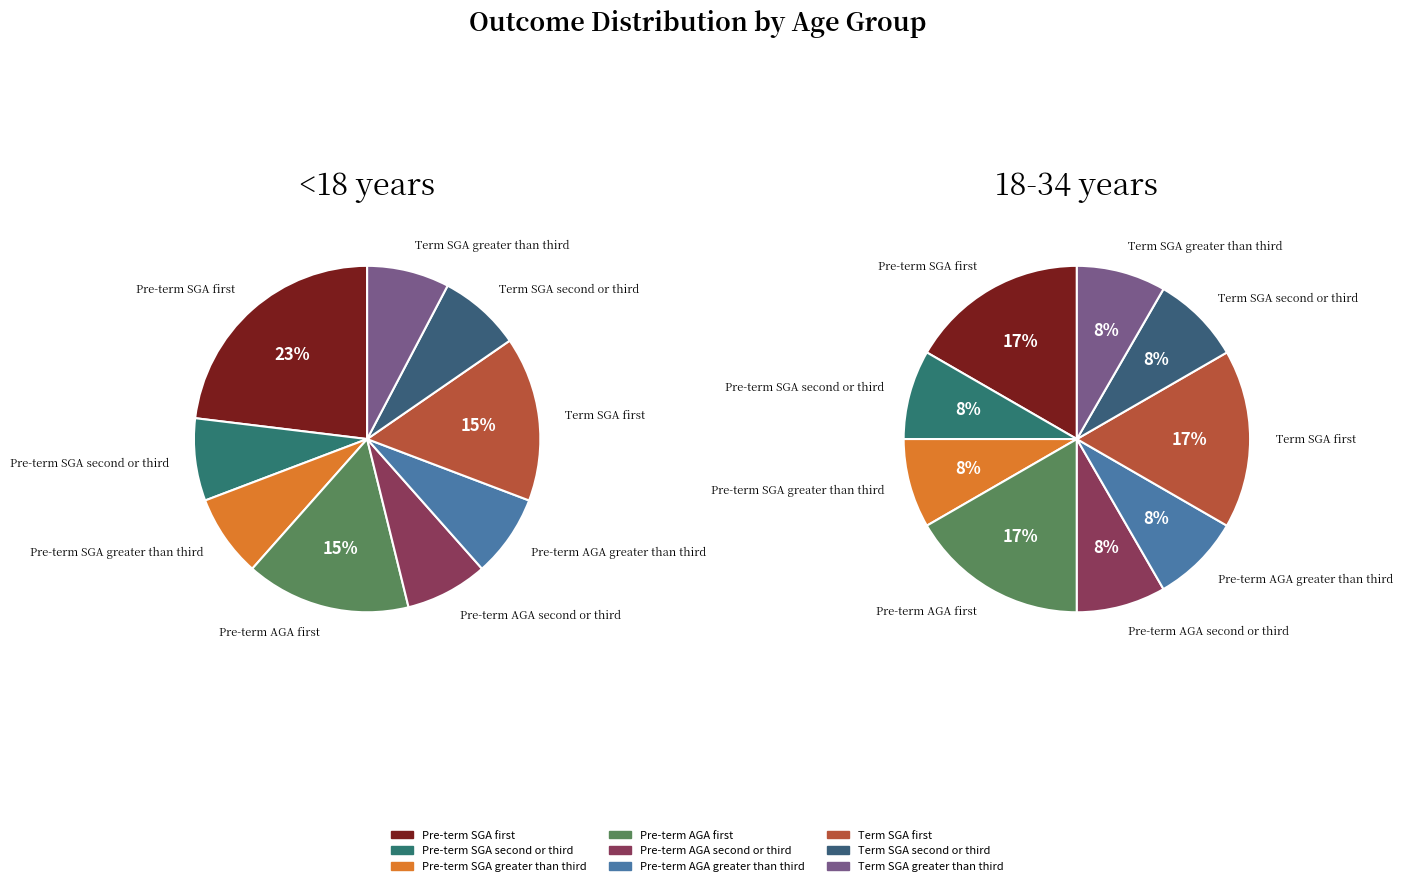

Which category has the biggest portion of the pie?

Pre-term SGA first